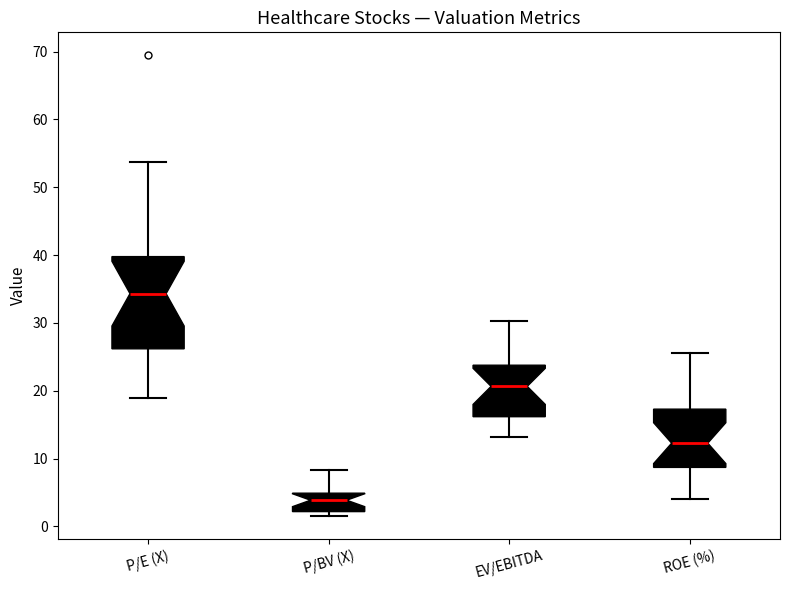

Reading left to right, read every box against the y-axis: the position of its median line, the range the box covers, and the ends of its whiskers. The values are not printed on the chart, so give them approximately, as read against the axis.

P/E (X): median 34, box 26 to 40, whiskers 19 to 54
P/BV (X): median 4, box 2 to 5, whiskers 2 (just below the box's lower edge) to 8
EV/EBITDA: median 21, box 16 to 24, whiskers 13 to 30
ROE (%): median 12, box 9 to 17, whiskers 4 to 26